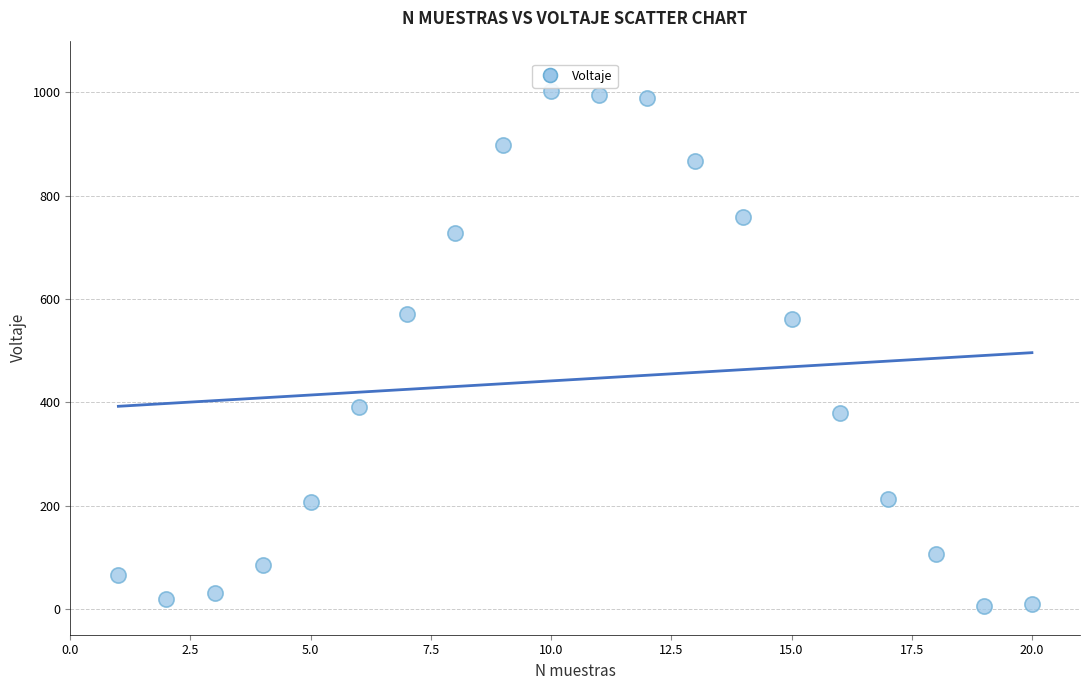

What is the range of Y values (max minus min)?

997